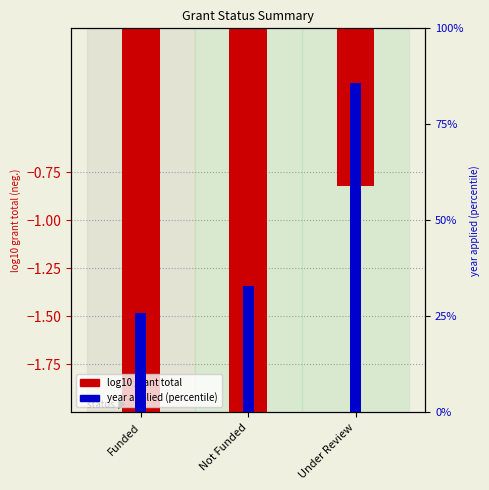

What is the greatest value displayed?

-0.8